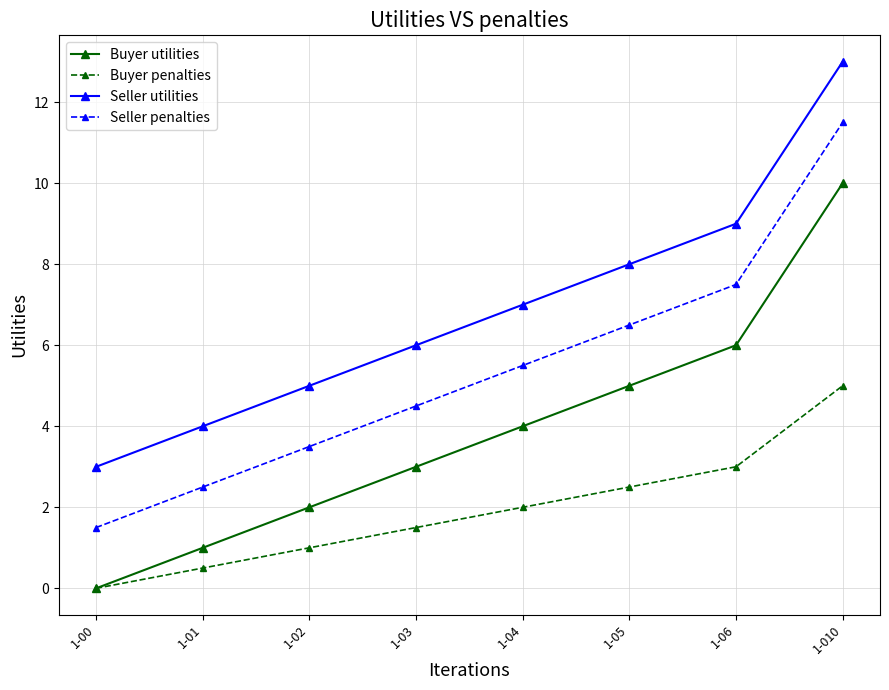

How many lines are shown in the chart?

4